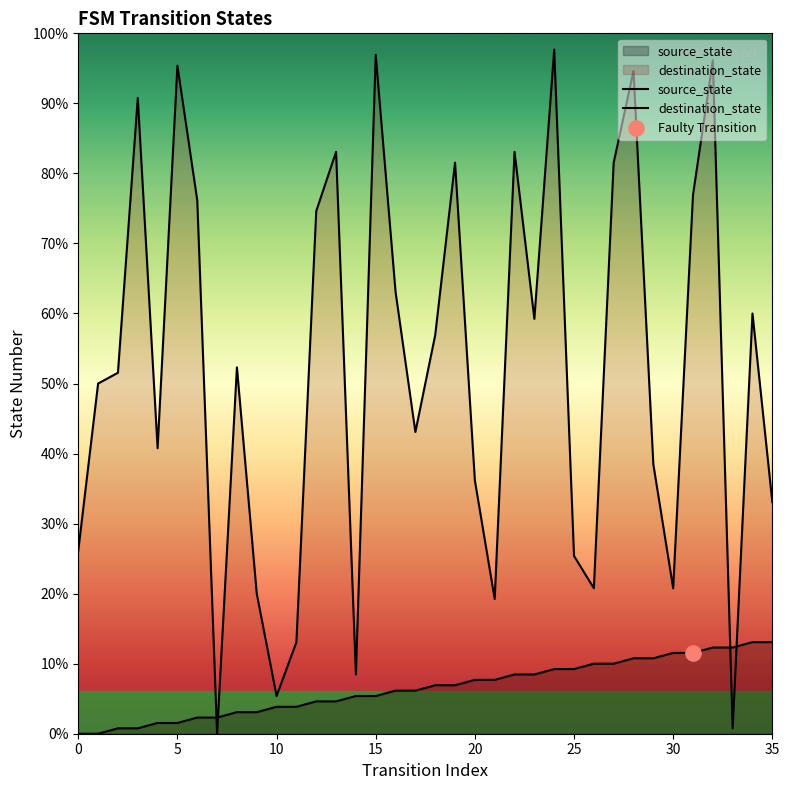

Is the value of destination_state at 23 greater than the value of source_state at 17?

Yes